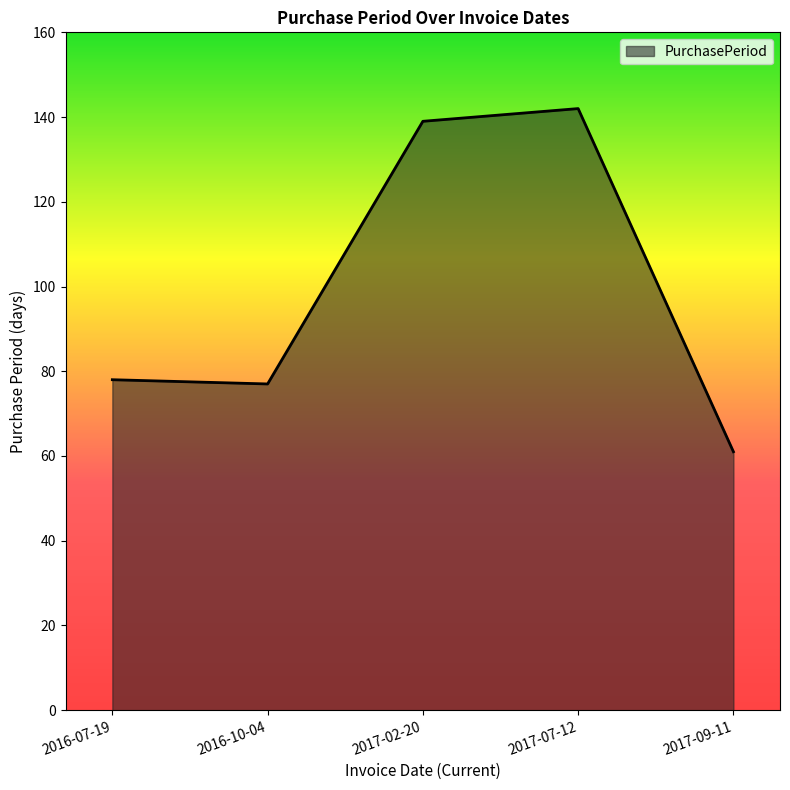

What is the change in value from 2017-02-20 to 2017-07-12?

+3